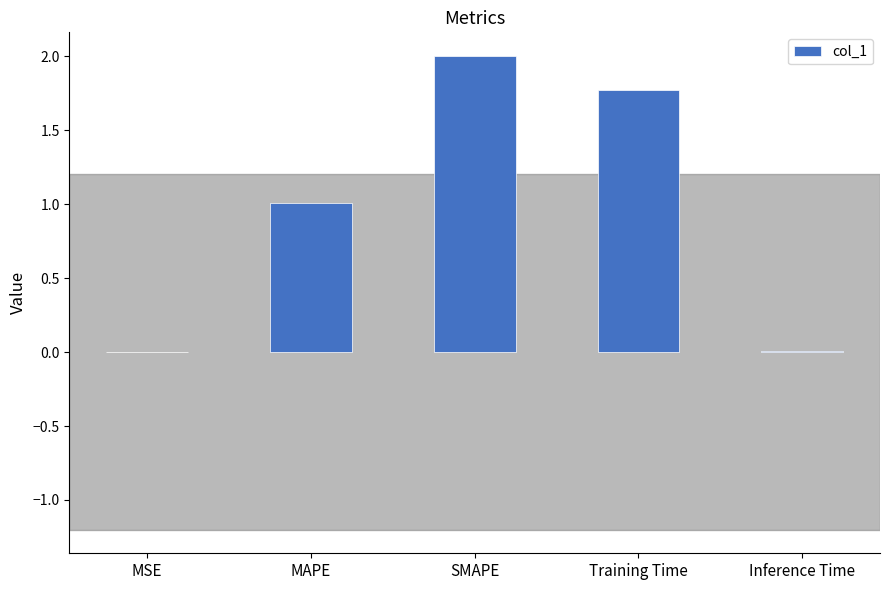

Which label corresponds to the largest value in the chart?

SMAPE